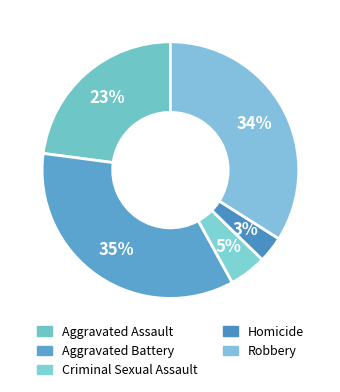

Which slice is the smallest?

Homicide